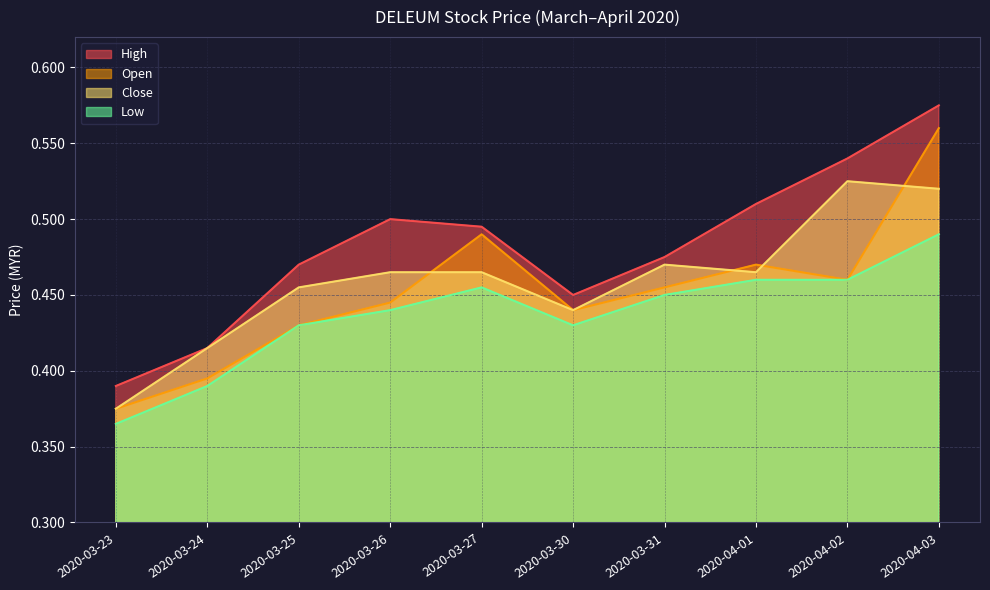

Which has a higher value, 2020-03-25 or 2020-03-24?

2020-03-25